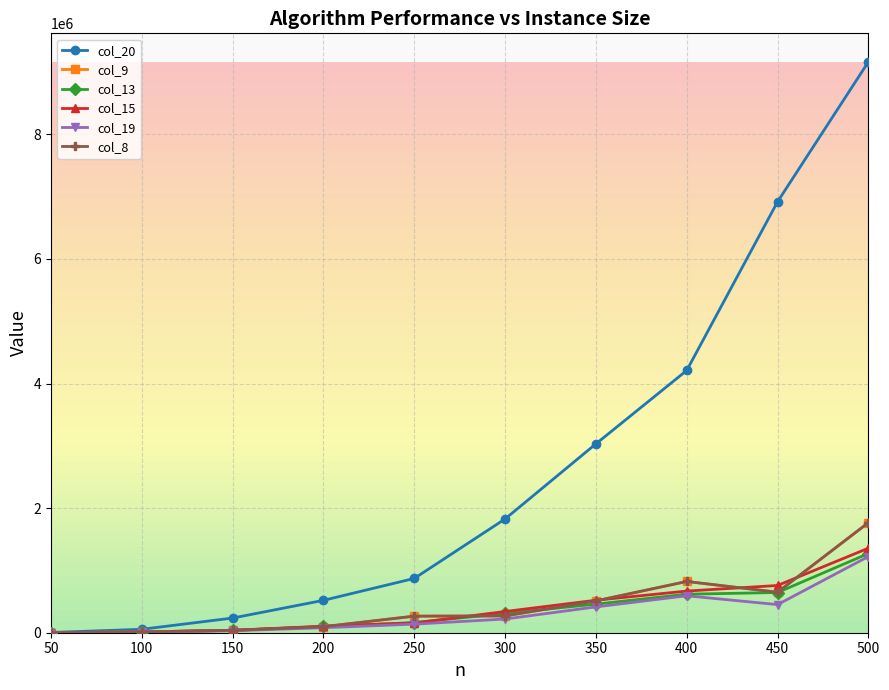

True or false: col_19 and col_15 intersect in this chart.

False